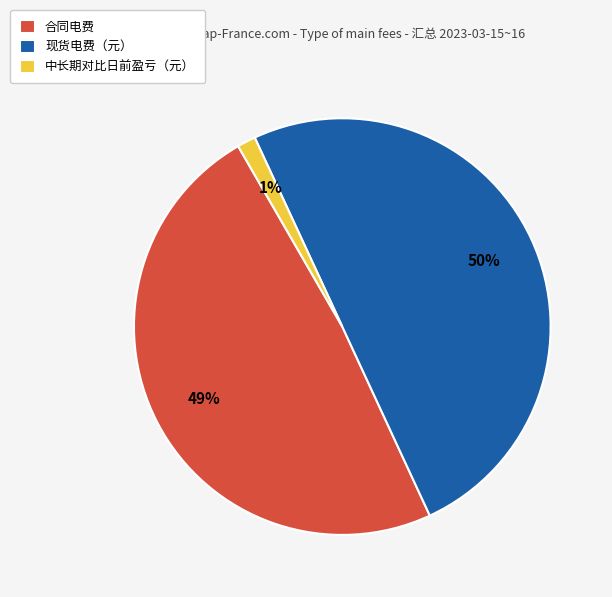

Which slice is the smallest?

中长期对比日前盈亏（元）